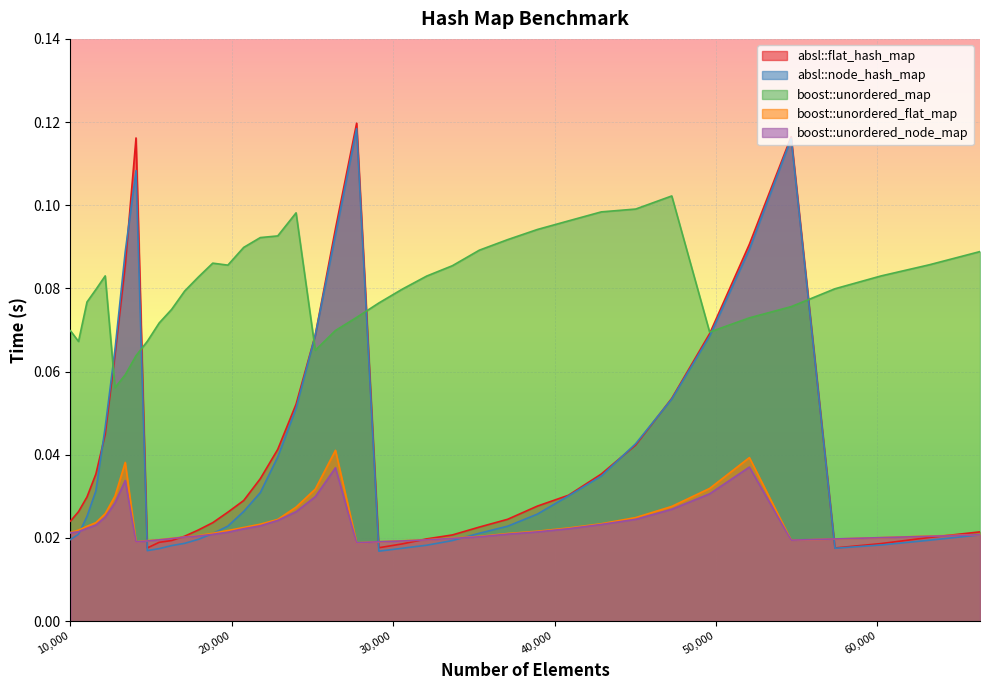

List the series in order of their peak value, lowest first.

boost::unordered_node_map, boost::unordered_flat_map, boost::unordered_map, absl::node_hash_map, absl::flat_hash_map